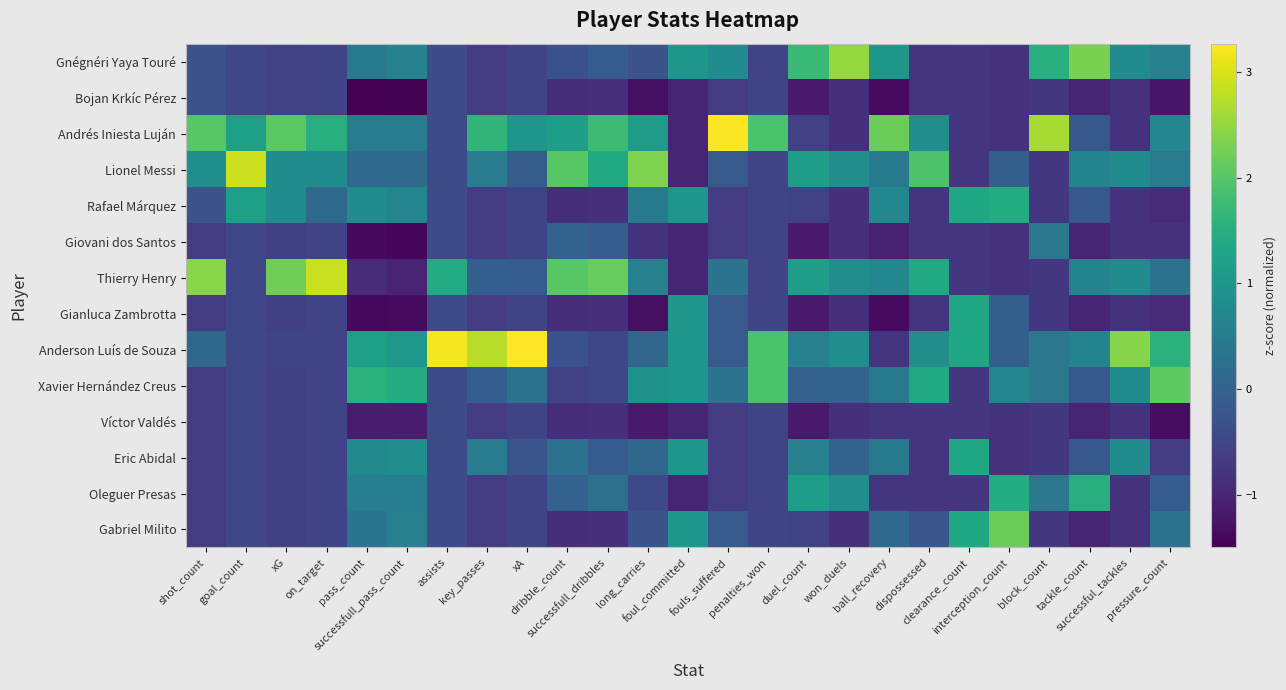

At which category is the sum across all series the highest?

ball_recovery